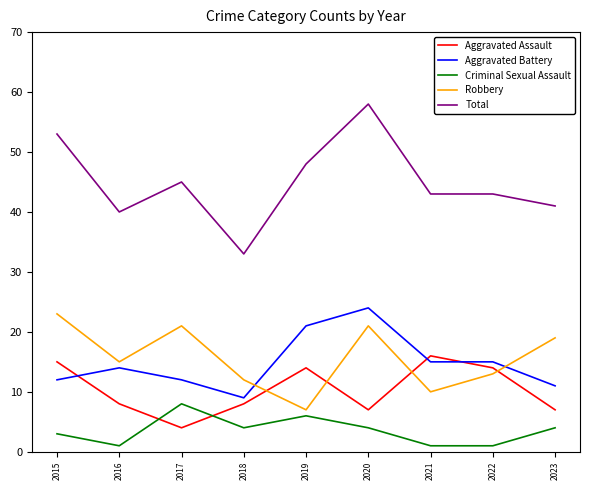

After their last crossing, which series has the higher values: Aggravated Battery or Robbery?

Robbery